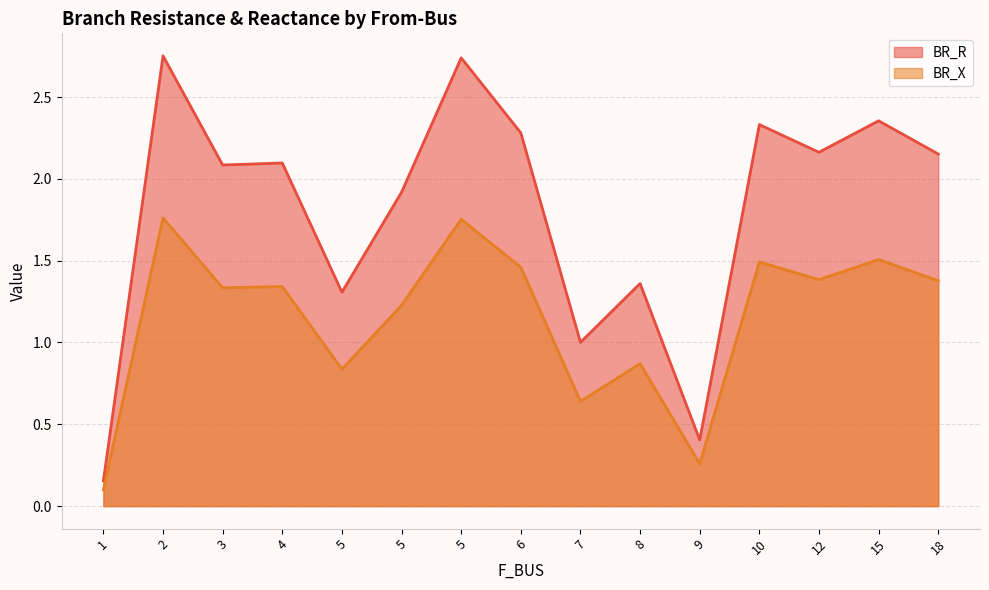

At which category does BR_R reach its first local peak?

2